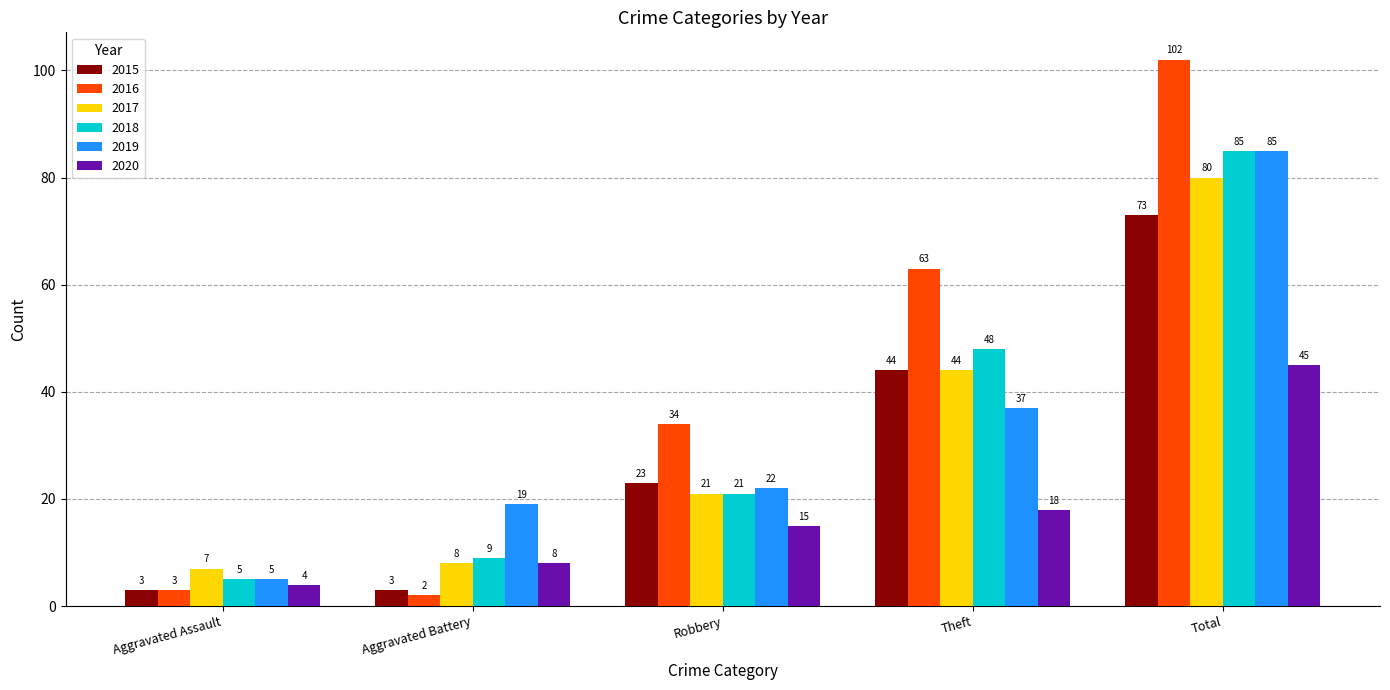

At how many categories does at least one series exceed 27?

3